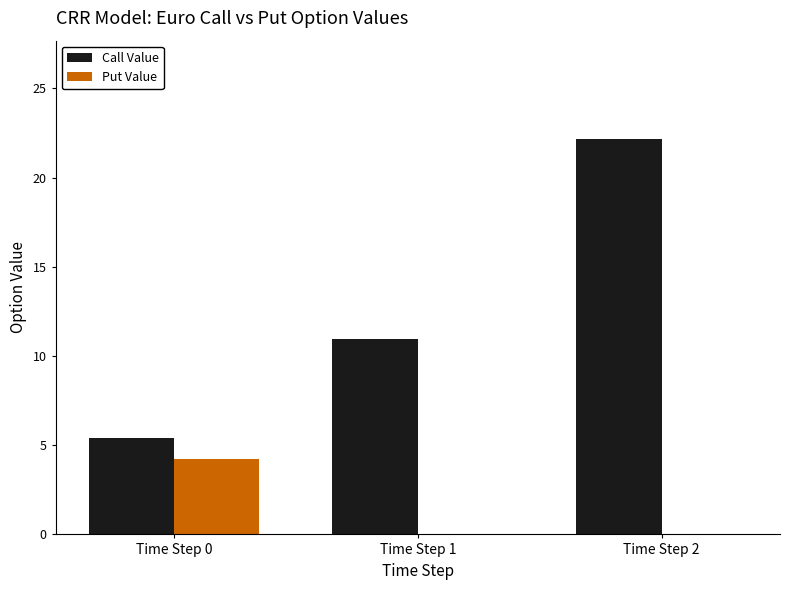

Which series has the largest total across all categories?

Call Value